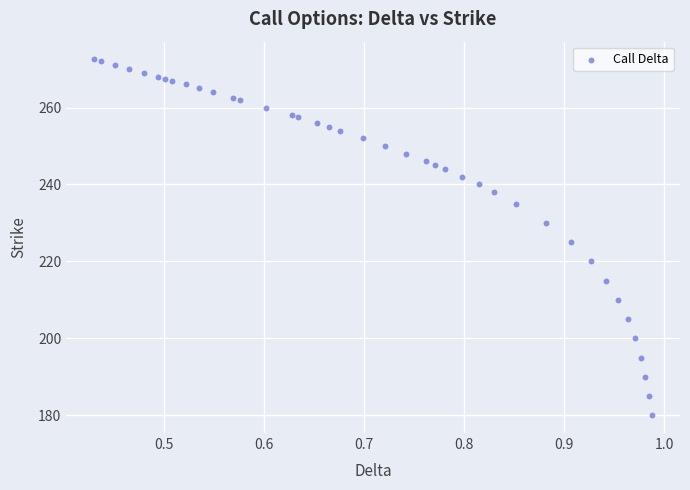

What is the range of X values (max minus min)?

0.6